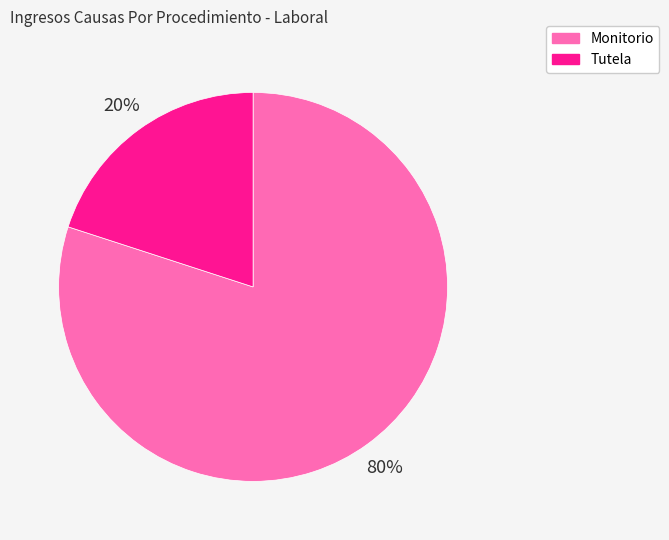

Is there a majority slice in this chart?

Yes